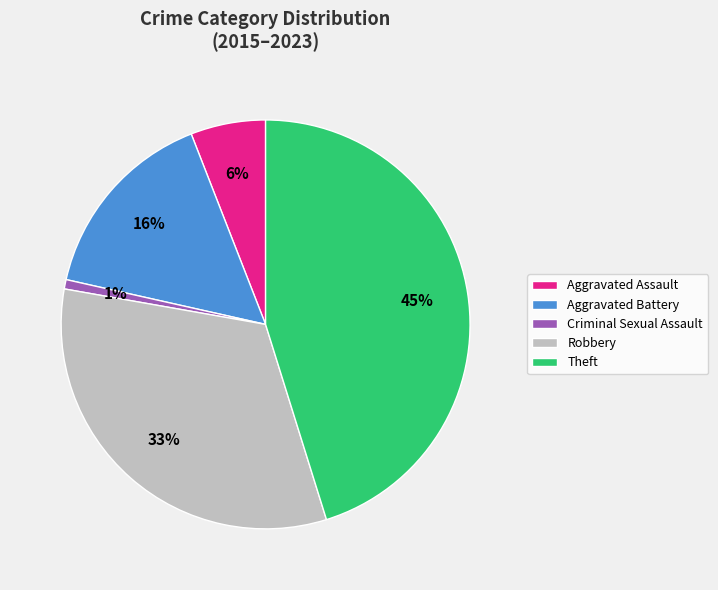

Which category has the smallest portion of the pie?

Criminal Sexual Assault